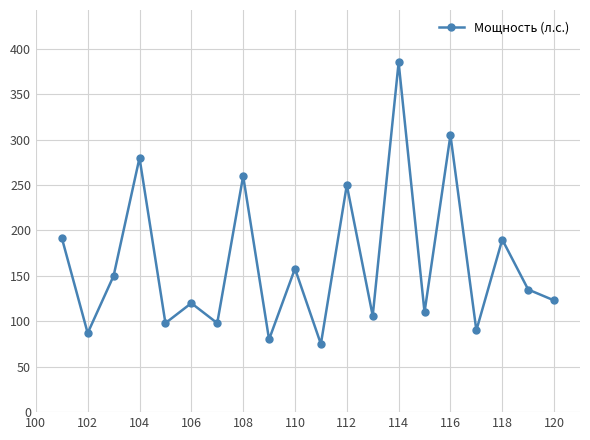

What is the smallest value displayed?

75